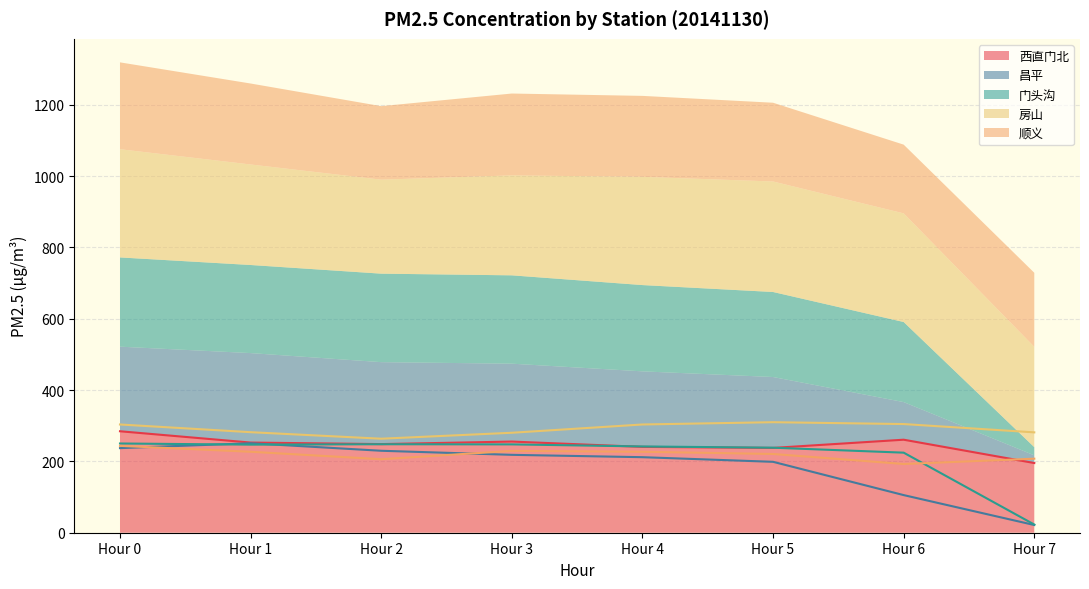

Reading left to right, transcribe all the data shown in this chart.

西直门北: Hour 0=284.5	Hour 1=252.8	Hour 2=248.5	Hour 3=255.6	Hour 4=240.7	Hour 5=237.8	Hour 6=260.8	Hour 7=195.4
昌平: Hour 0=237.2	Hour 1=250.9	Hour 2=229.8	Hour 3=218.4	Hour 4=211.8	Hour 5=198.8	Hour 6=105.5	Hour 7=21.6
门头沟: Hour 0=250.2	Hour 1=247.0	Hour 2=248.1	Hour 3=247.7	Hour 4=241.9	Hour 5=238.4	Hour 6=224.5	Hour 7=22.9
房山: Hour 0=303.5	Hour 1=281.9	Hour 2=263.6	Hour 3=280.3	Hour 4=303.5	Hour 5=309.9	Hour 6=304.7	Hour 7=281.4
顺义: Hour 0=243.5	Hour 1=227.0	Hour 2=206.1	Hour 3=229.5	Hour 4=227.0	Hour 5=220.8	Hour 6=192.7	Hour 7=207.6